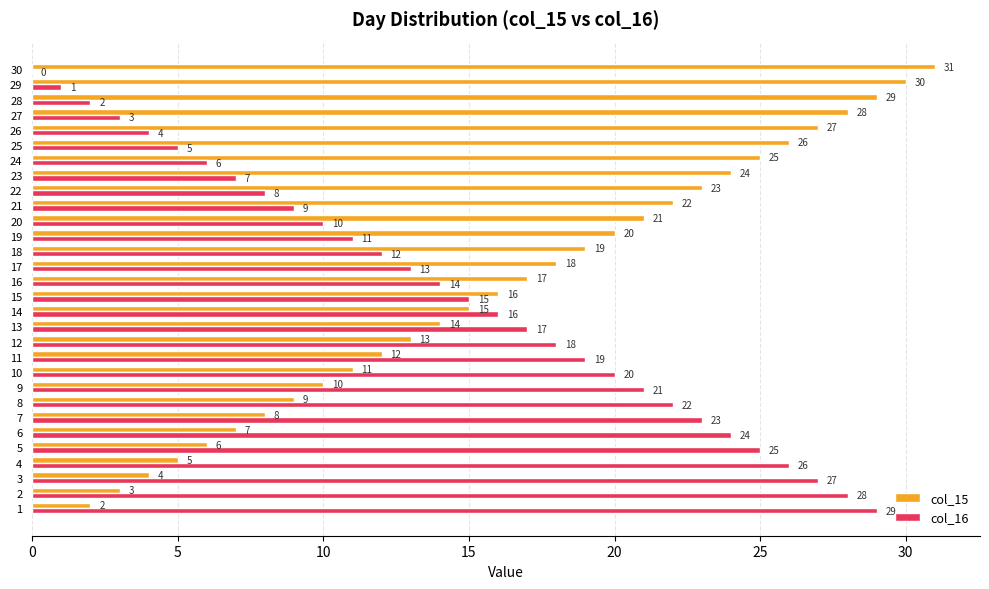

What is the sum of the col_16 values at 27 and 14?

19